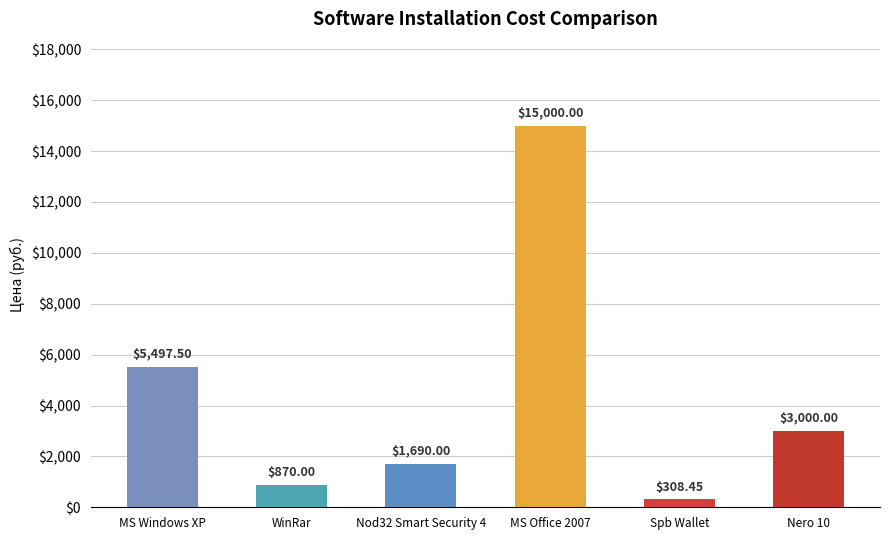

What is the maximum value shown in the chart?

15000.0